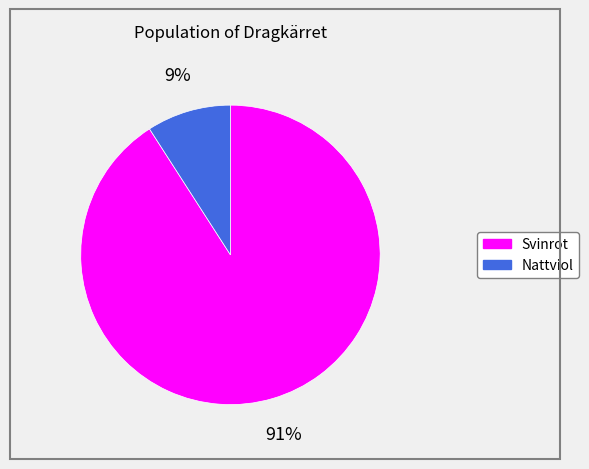

What is the largest slice in the pie chart?

Svinrot